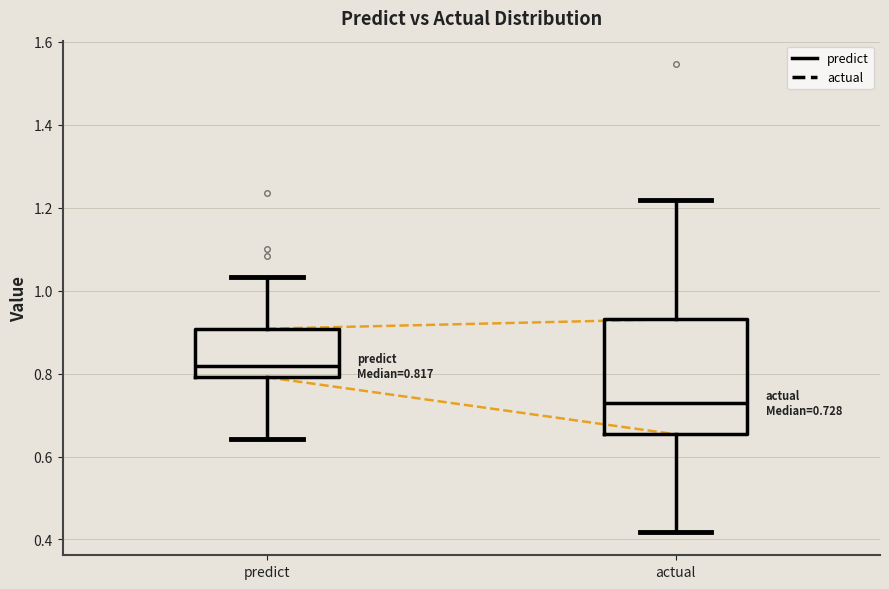

Comparing the boxes themselves (not the whiskers), which one is the tallest?

actual